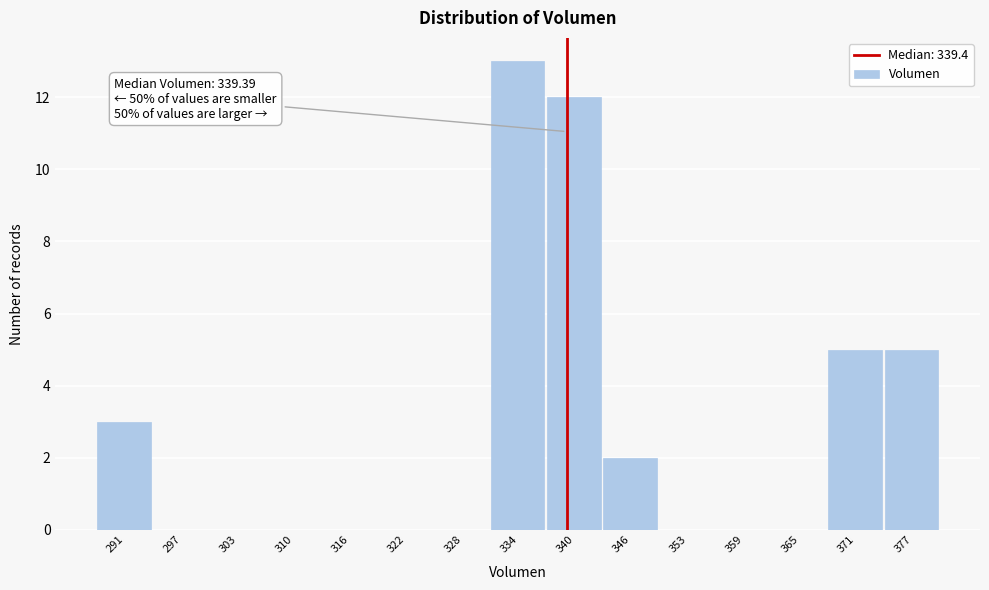

Which range on the x-axis has the tallest bar?

331 to 337